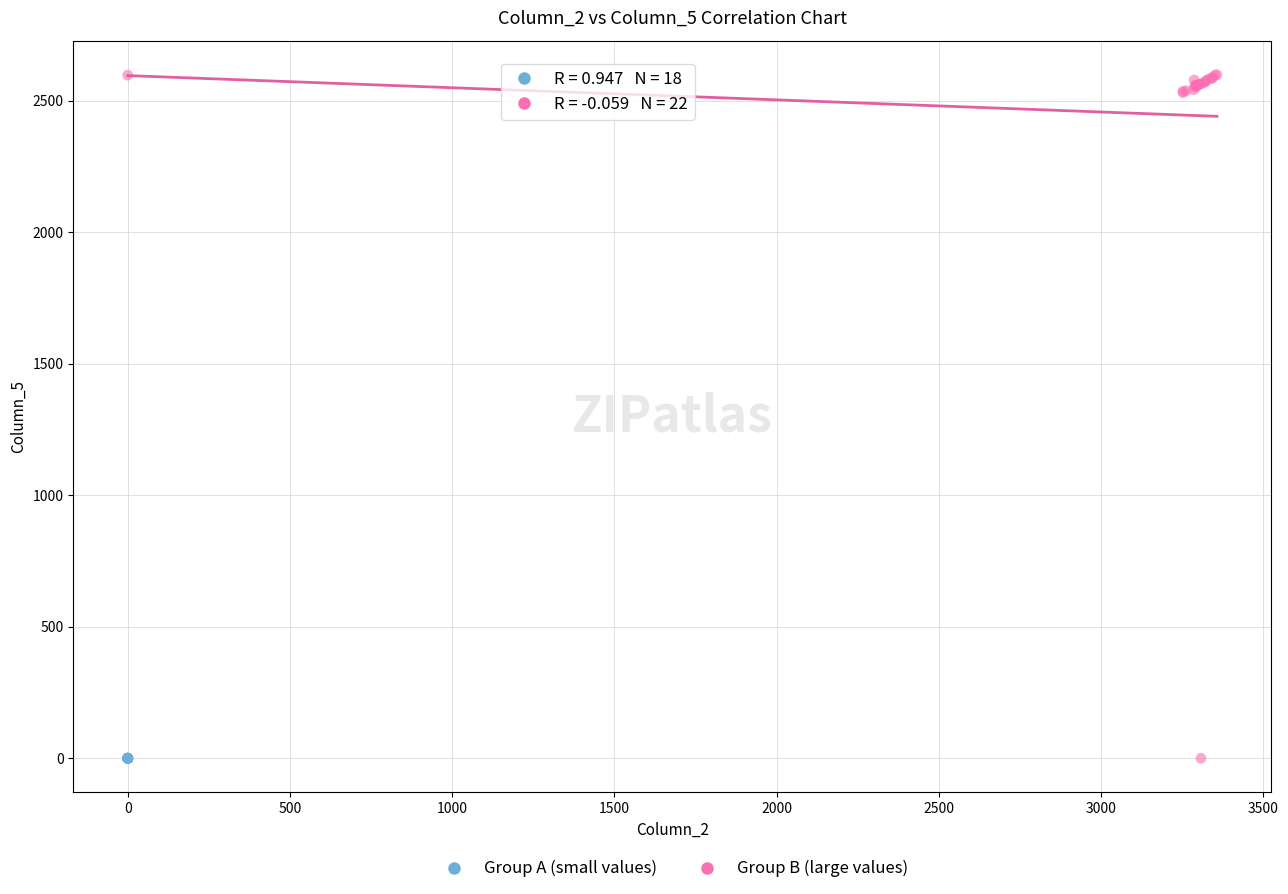

Which series has the largest Y range (max minus min)?

Group B (large values)